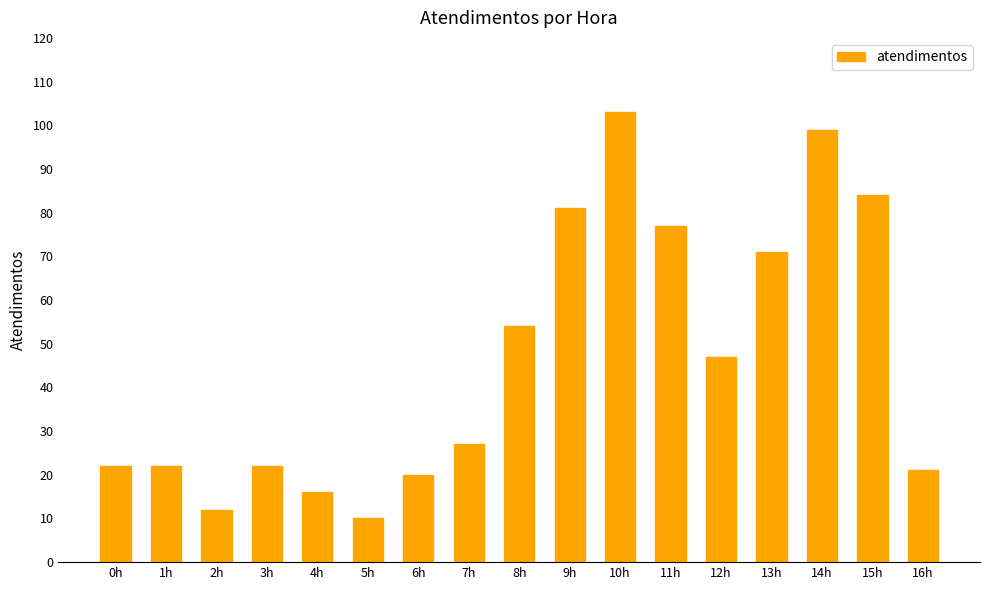

What is the change in value from 3h to 9h?

+59